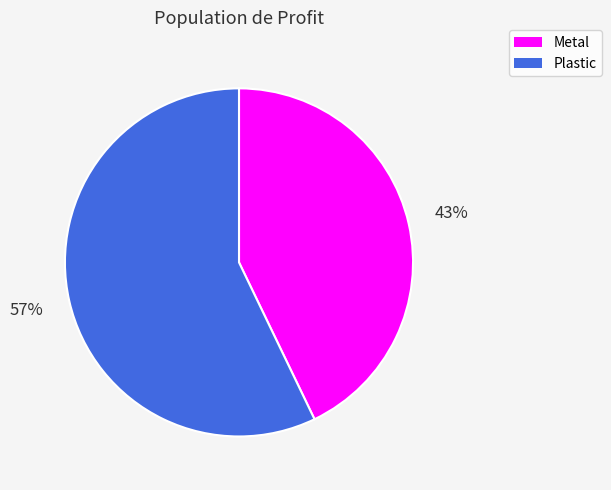

What is the largest slice in the pie chart?

Plastic